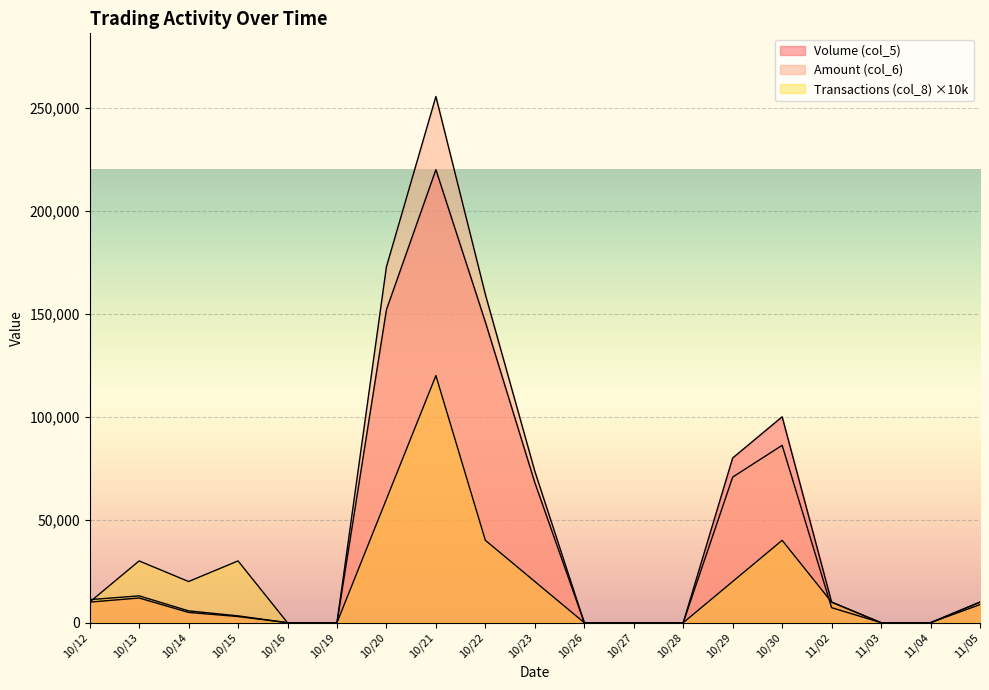

Where do Transactions (col_8) and Amount (col_6) first cross each other?

10/12 and 10/13